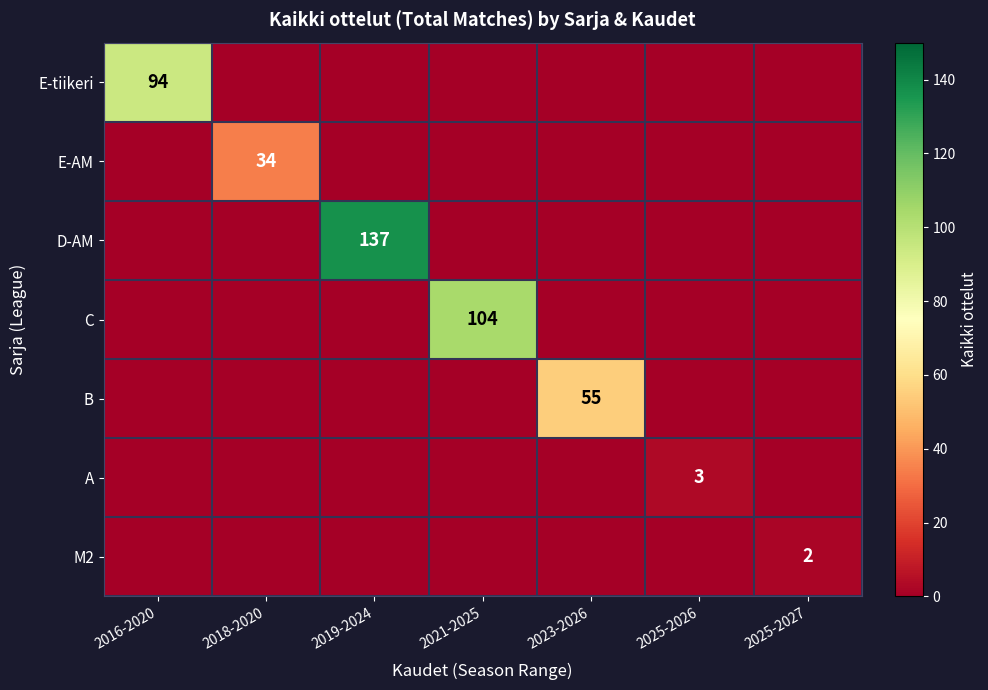

At which category is the sum across all series the highest?

2019-2024